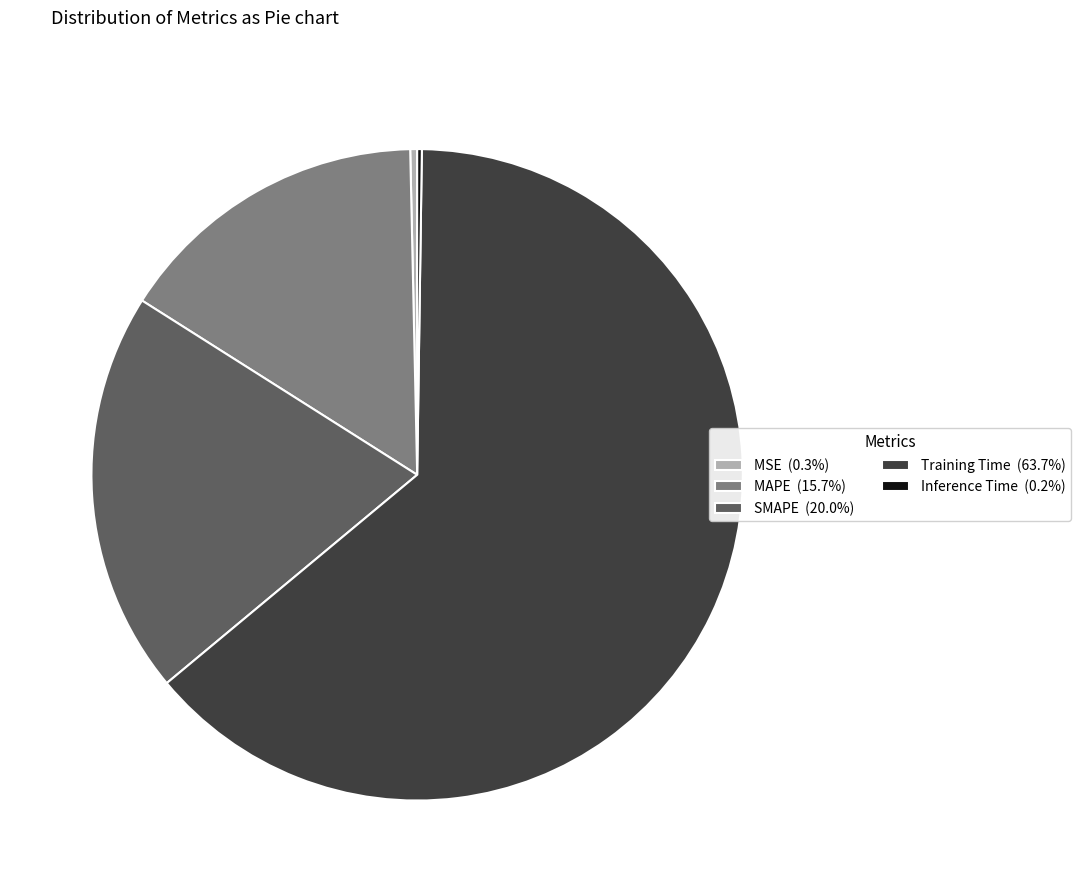

Does Training Time account for over 50% of the chart?

Yes